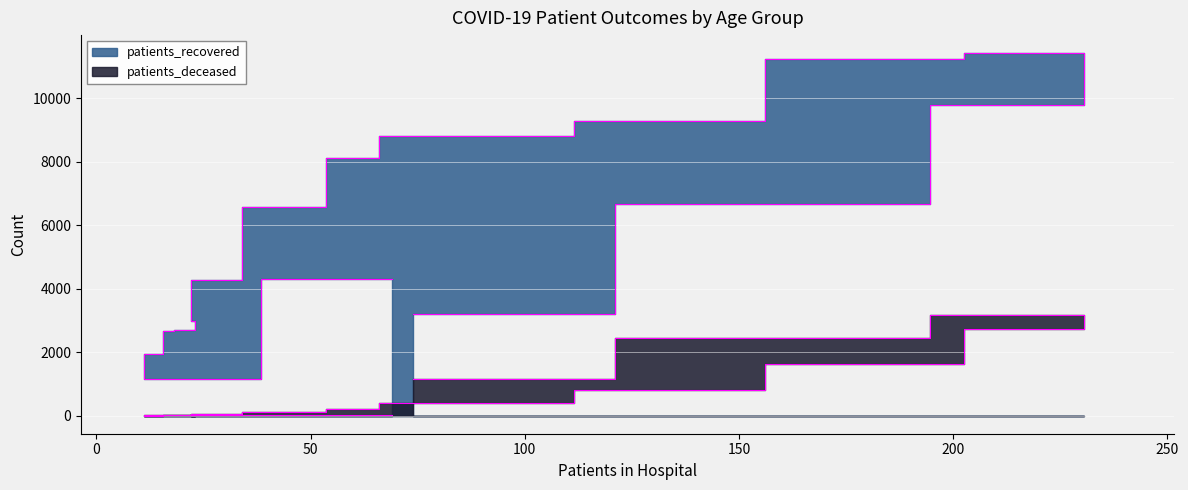

How many data points in patients_deceased are above 212?

7